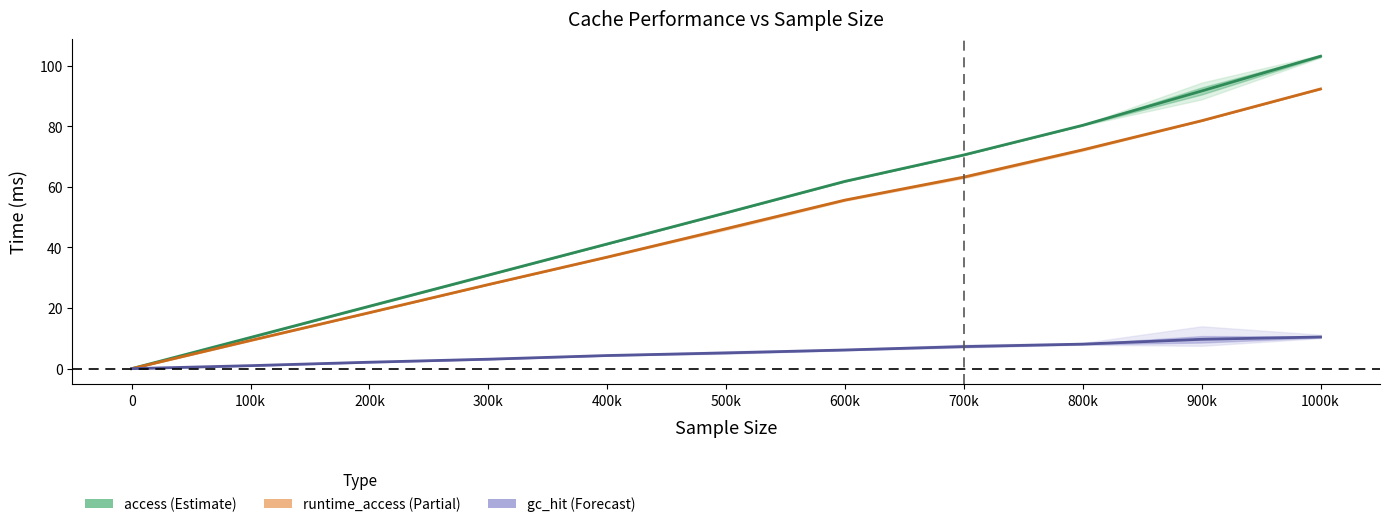

Is the value of access_2 at 0 greater than the value of runtime_access_2 at 100k?

No